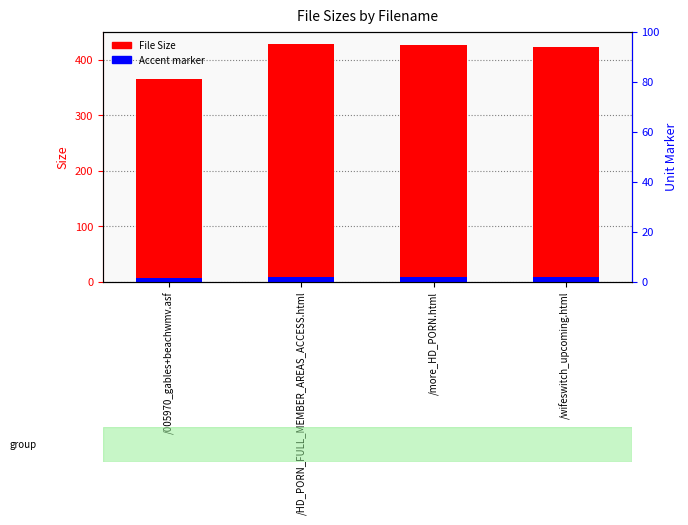

Which series has the largest total across all categories?

File Size